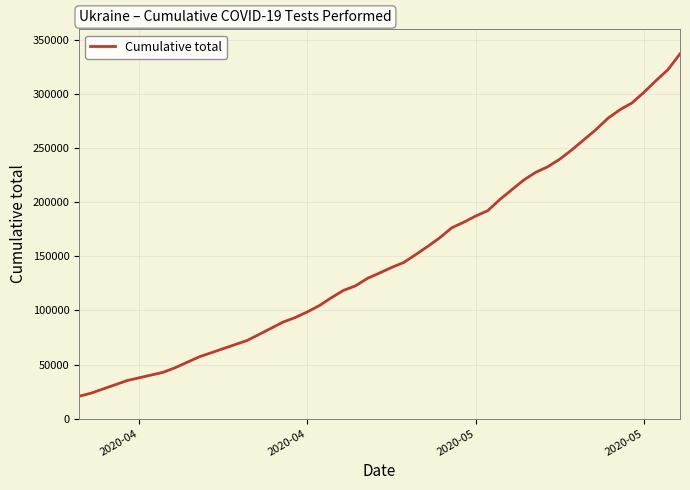

What is the greatest value displayed?

337318